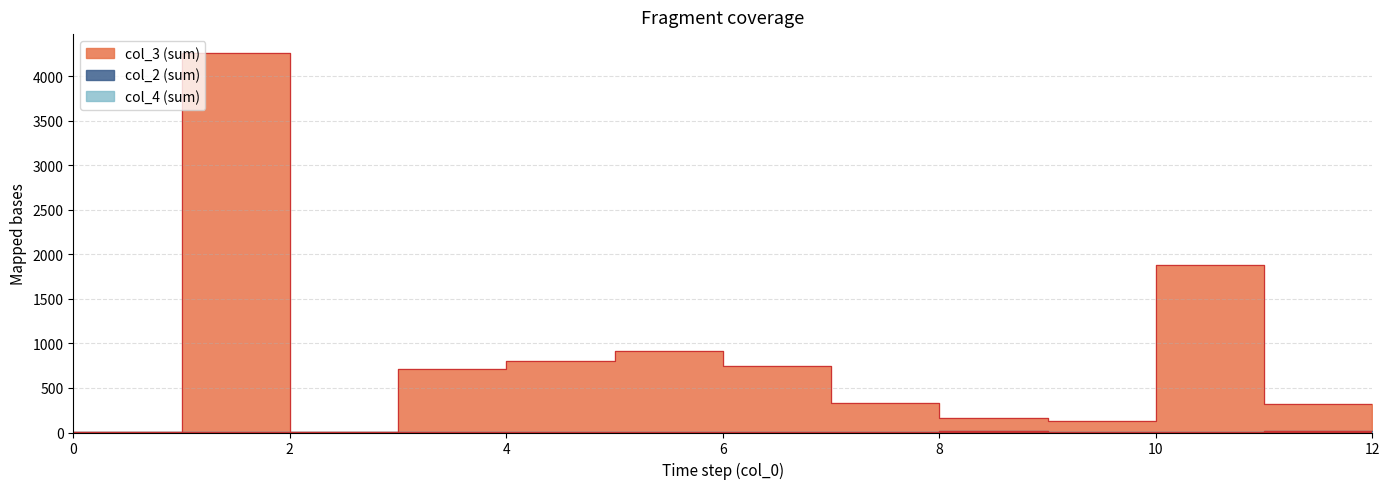

What is the average value of the col_2 series?

3